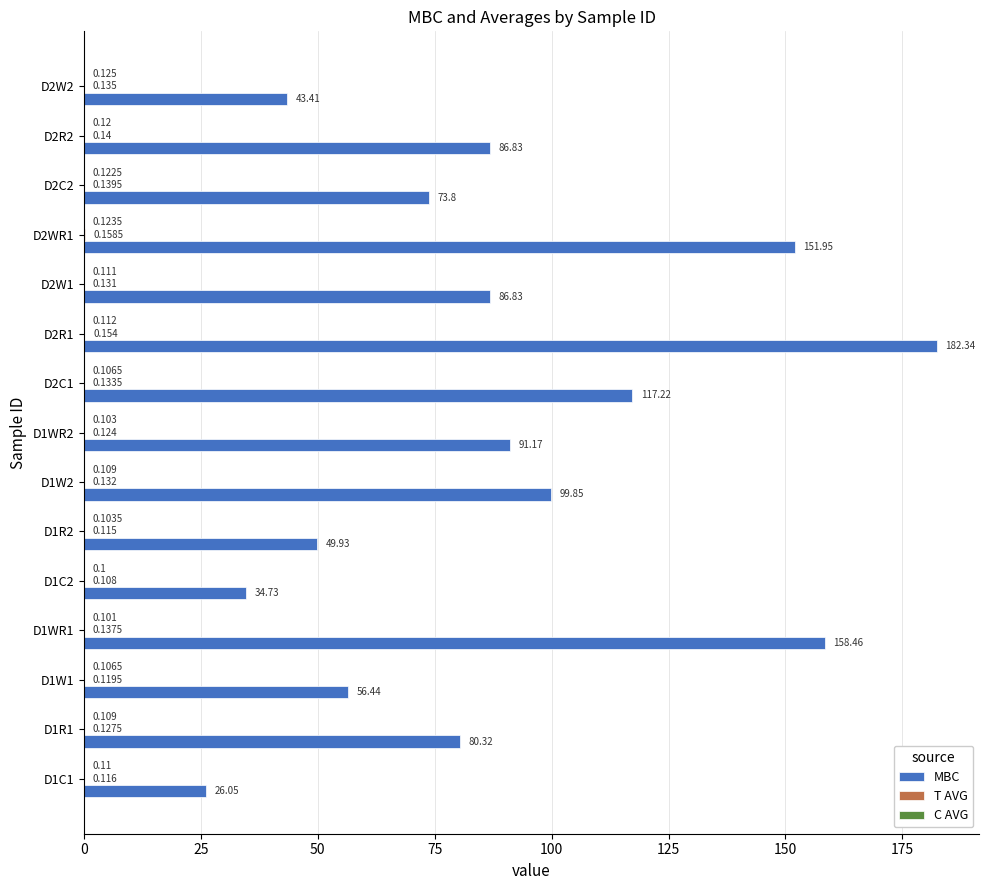

Which series has the largest total across all categories?

MBC